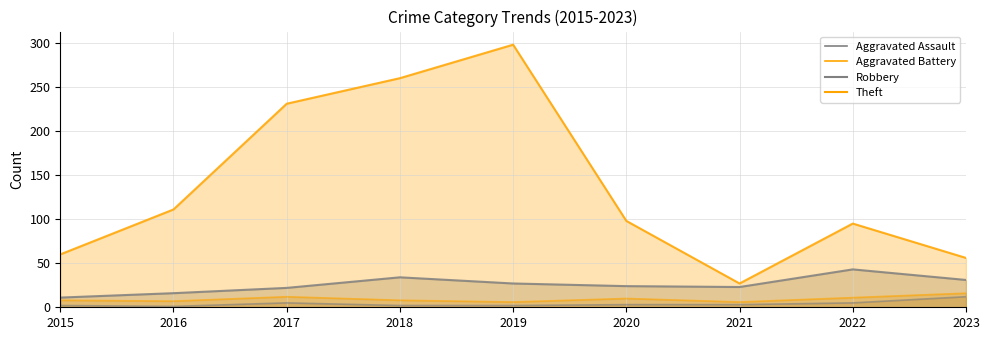

Reading left to right, extract all data points from this chart.

Aggravated Assault: 2015=2	2016=1	2017=5	2018=2	2019=2	2020=3	2021=3	2022=5	2023=12
Aggravated Battery: 2015=8	2016=7	2017=12	2018=8	2019=6	2020=10	2021=6	2022=11	2023=16
Robbery: 2015=11	2016=16	2017=22	2018=34	2019=27	2020=24	2021=23	2022=43	2023=31
Theft: 2015=60	2016=111	2017=231	2018=260	2019=298	2020=98	2021=27	2022=95	2023=56